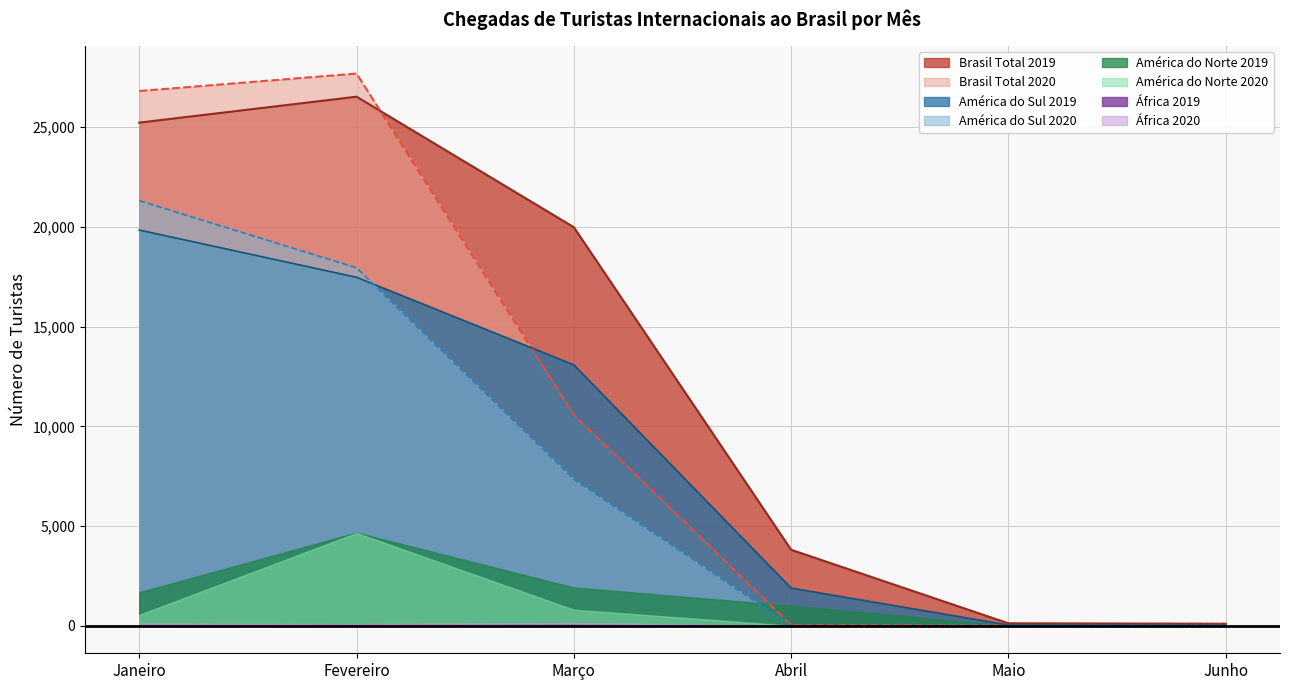

How many series are shown in this chart?

8